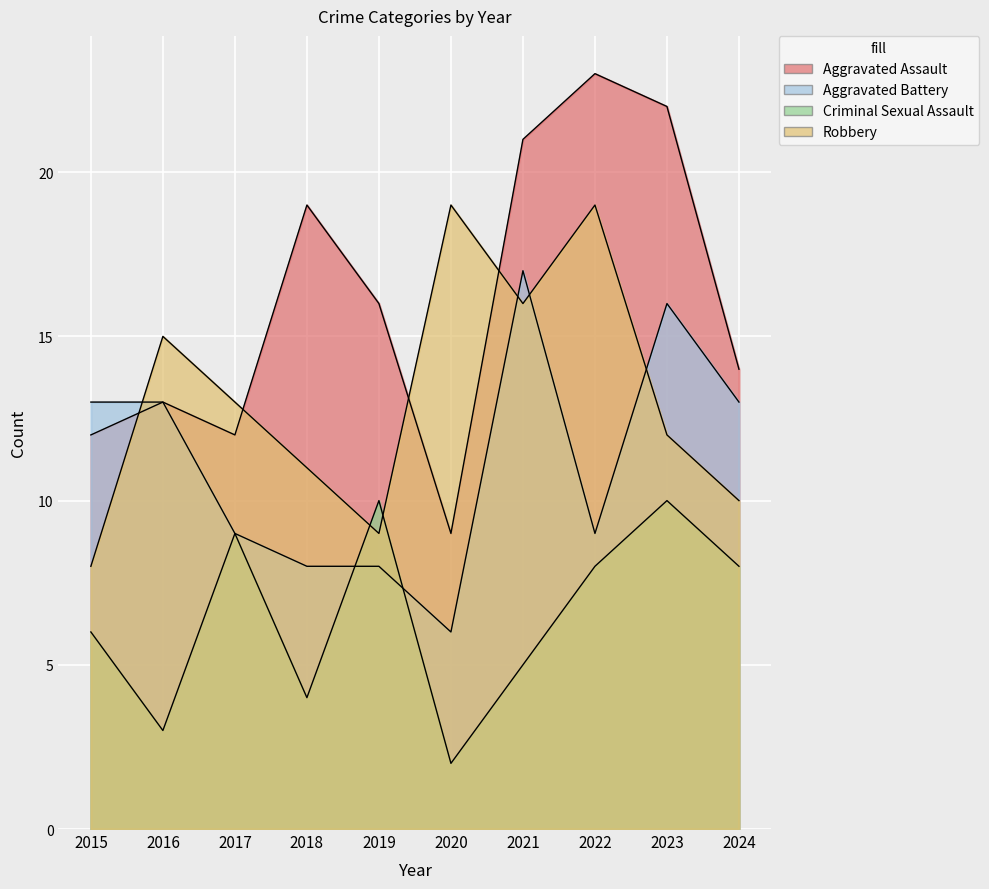

Where is Robbery nearest to the value 13?

2017